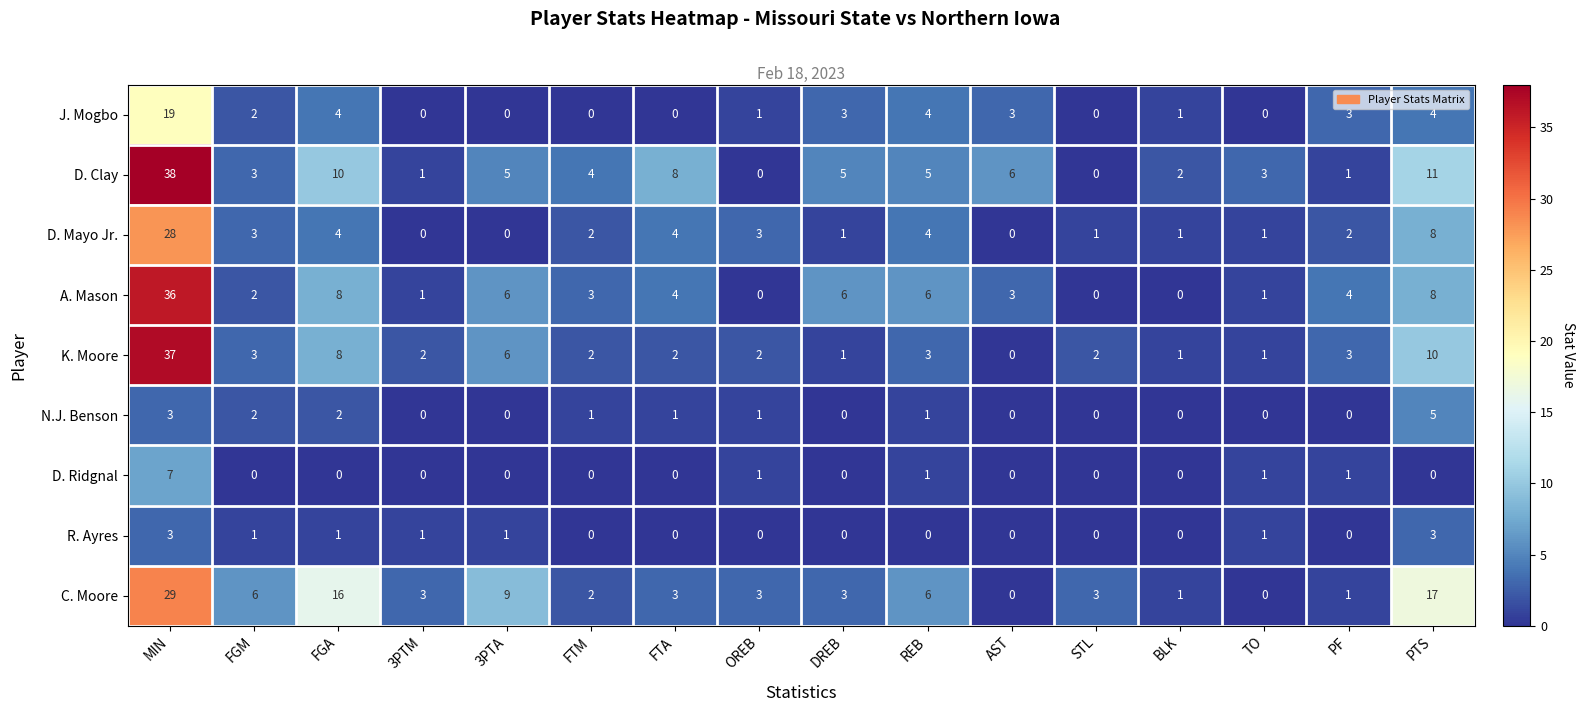

How many data points in D. Ridgnal are above 0?

5